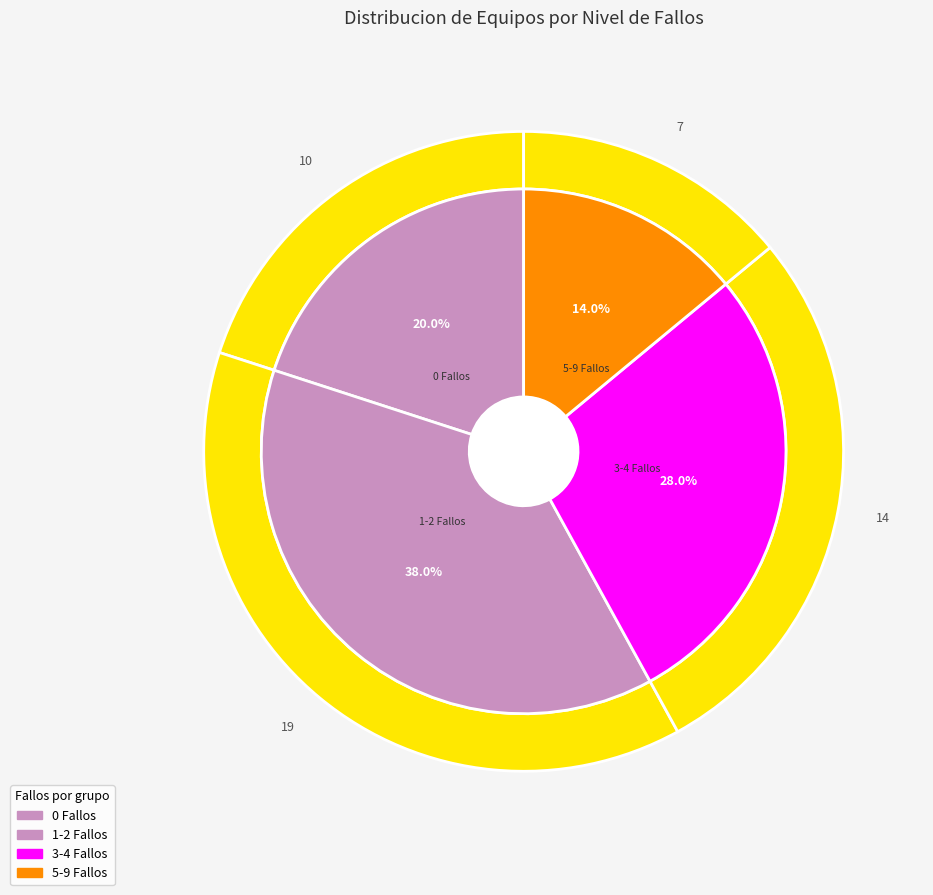

What is the total percentage of 1-2 Fallos and 3-4 Fallos?

66.0%